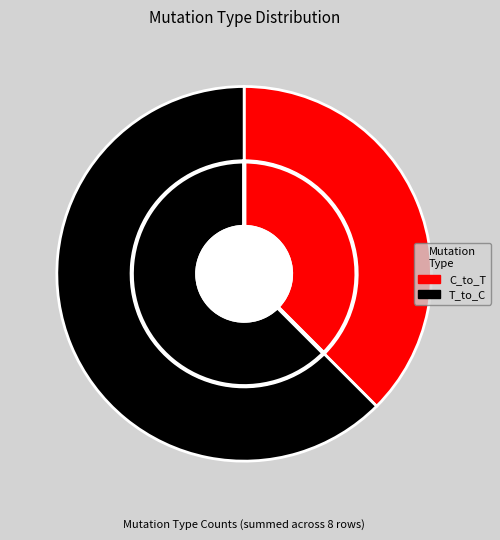

What is the ratio of the value at C_to_T to the value at T_to_C?

0.6